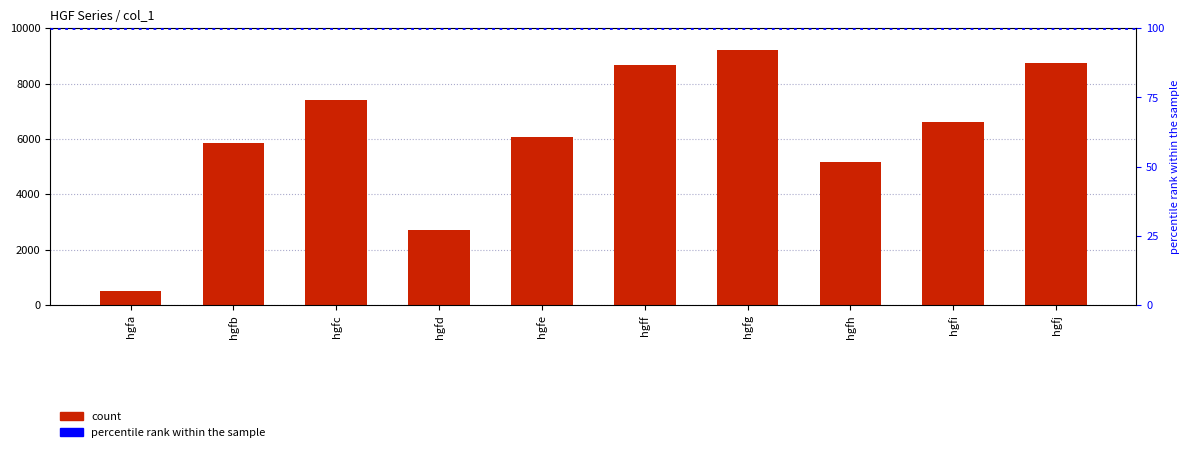

What is the sum of the values at hgfa and hgfe?

6546